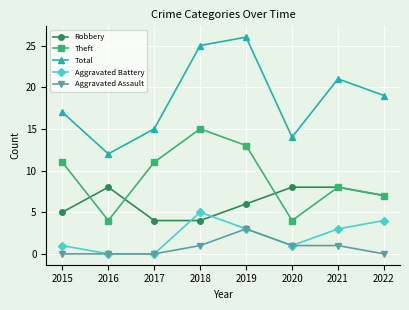

The value of Aggravated Assault at 2020 is 1. True or false?

True